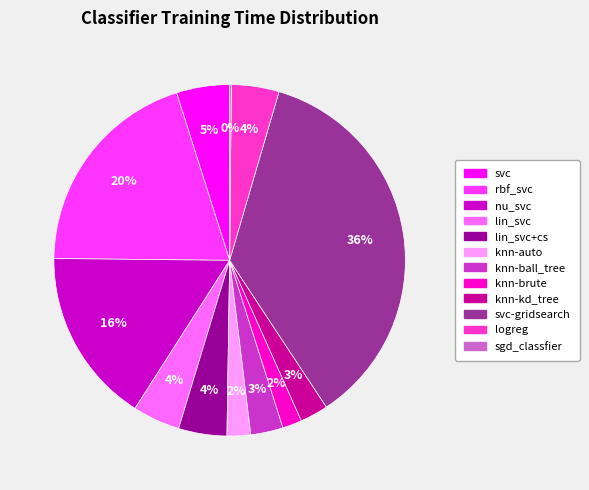

What is the largest slice in the pie chart?

svc-gridsearch